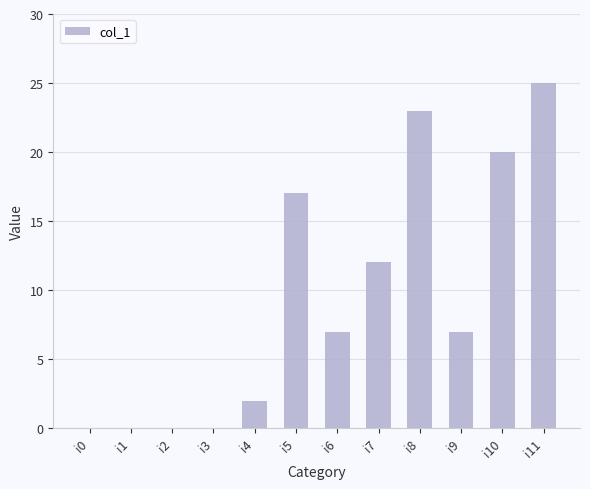

What is the greatest value displayed?

25